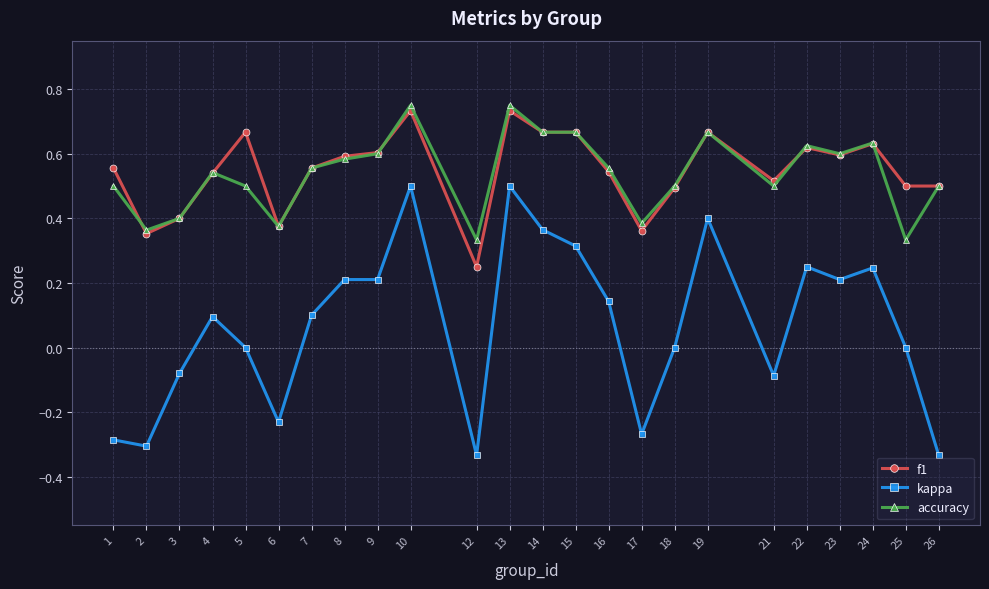

How many lines are shown in the chart?

3